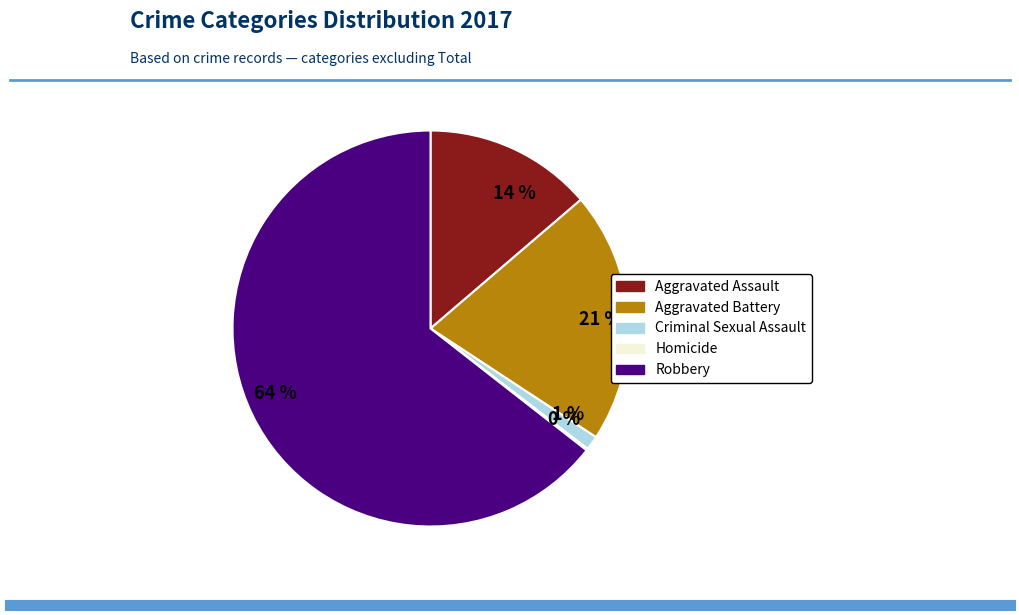

True or false: 64 % accounts for 53% of the total.

False